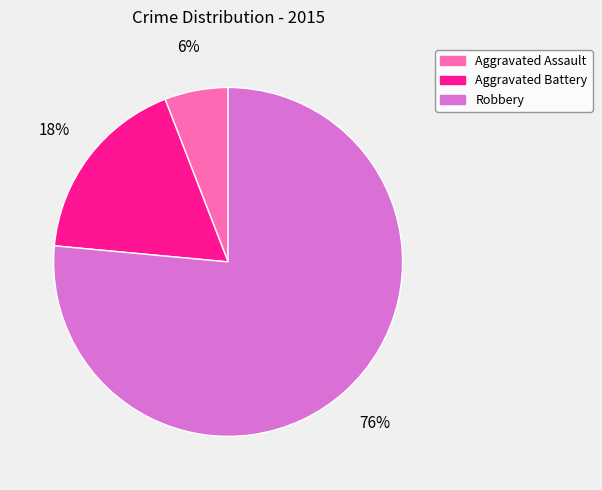

How many segments does this pie chart have?

3